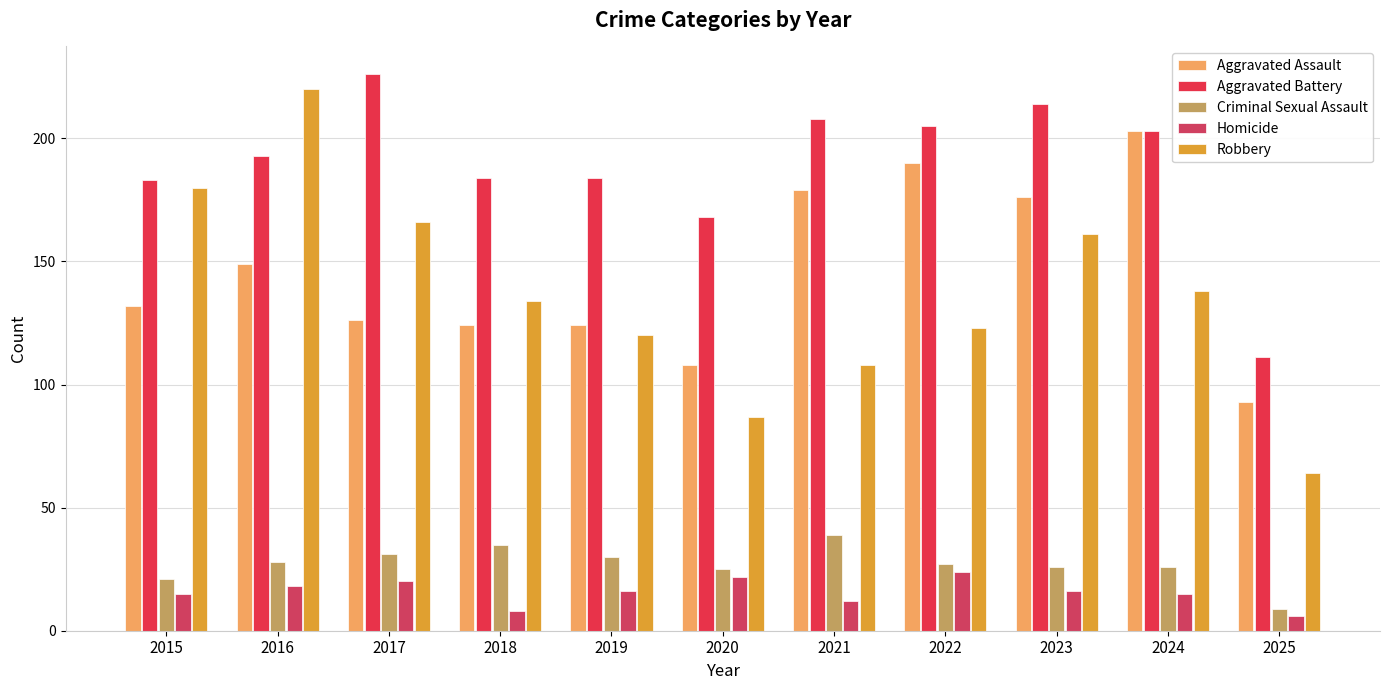

Between 2018 and 2023, which series saw the biggest shift?

Aggravated Assault